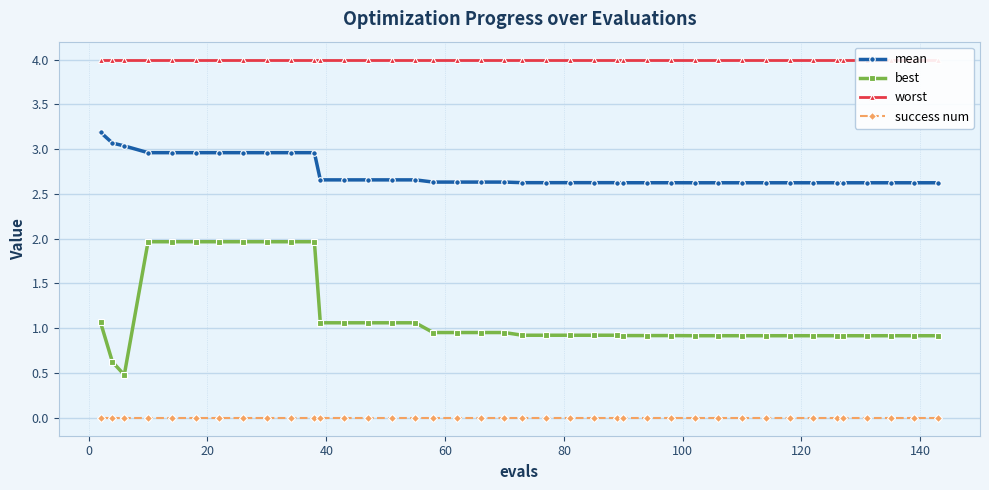

What is the average value of the best series?

1.1